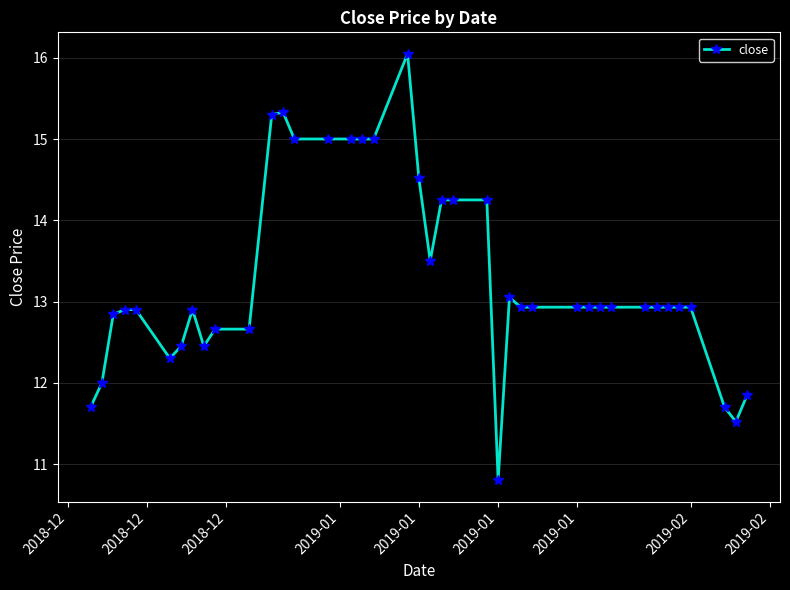

What is the greatest value displayed?

16.1